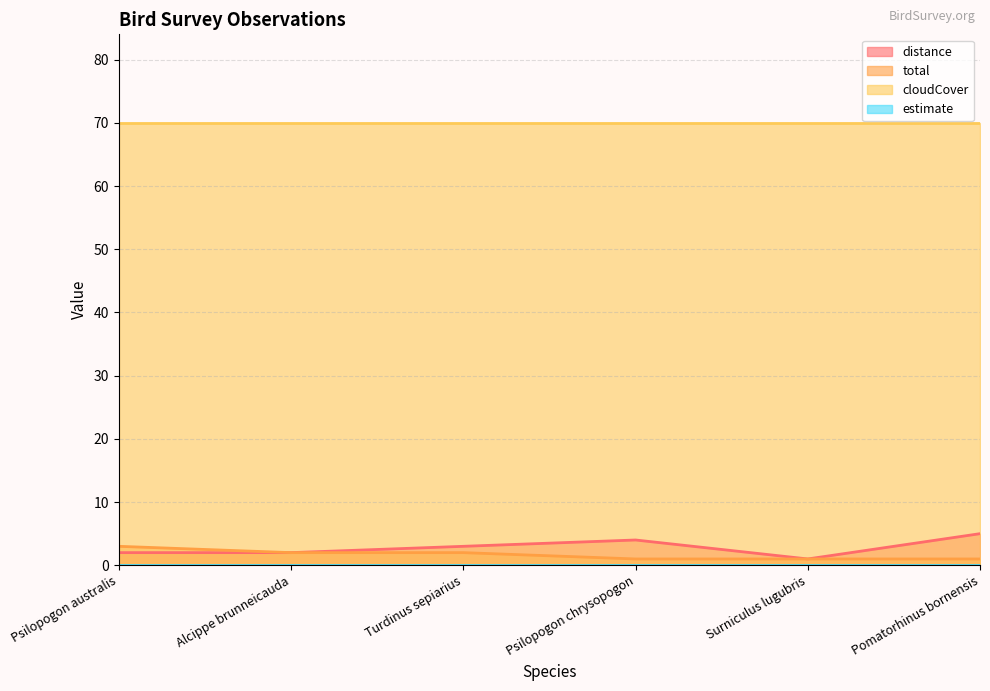

Which series has the largest total across all categories?

cloudCover